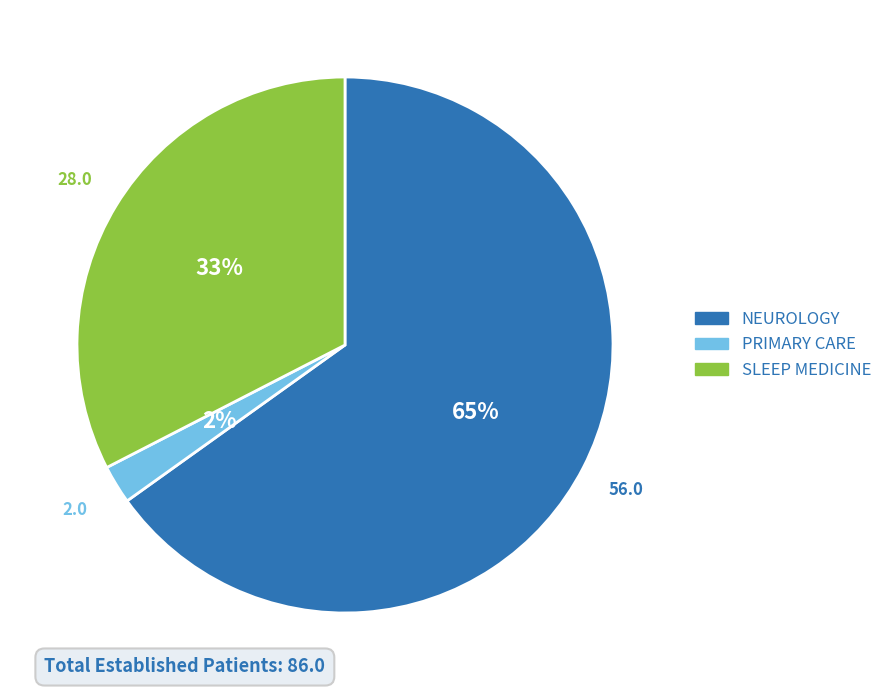

Between PRIMARY CARE and SLEEP MEDICINE, which is larger?

SLEEP MEDICINE